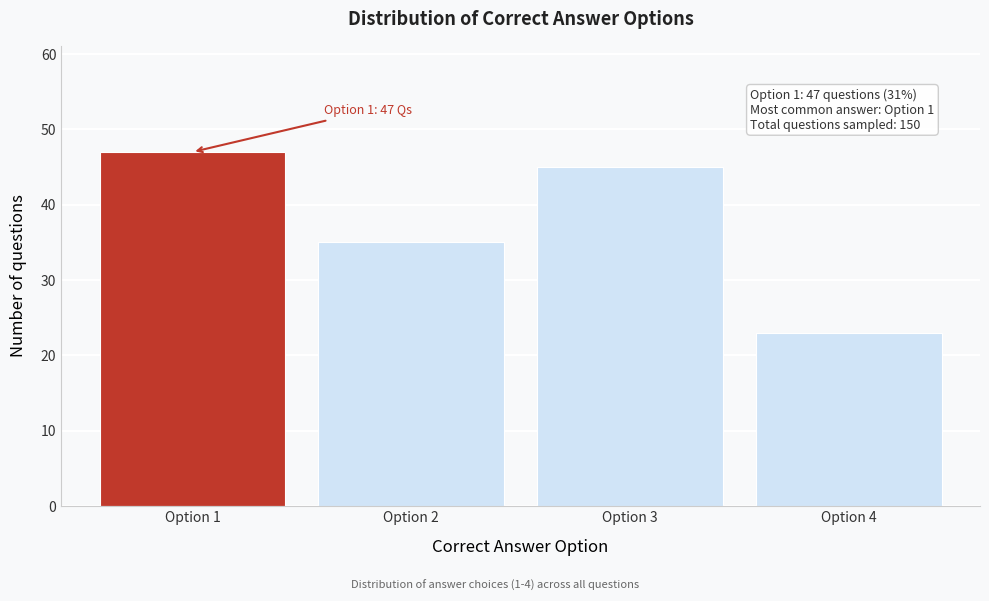

Reading right to left, list all the values displayed in this chart.

23	45	35	47